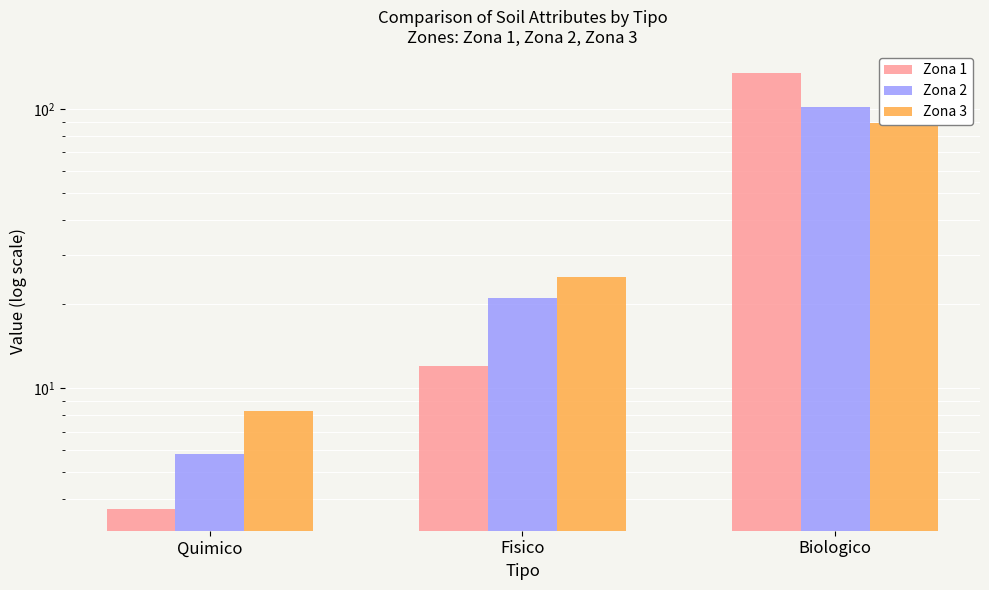

What is the sum of the Zona 3 values at Biologico and Quimico?

97.3